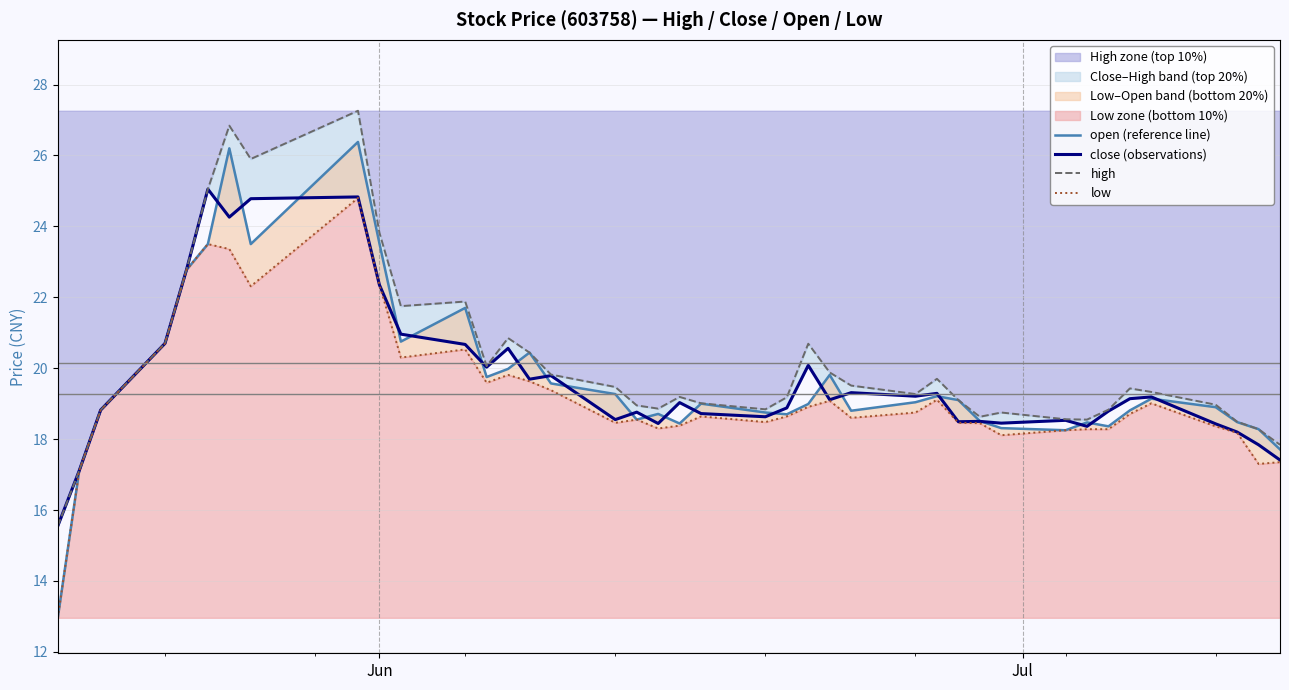

Reading left to right, what are all the values shown in this chart?

open (reference line): 13.0	17.1	18.8	20.7	22.8	23.5	26.2	23.5	26.4	23.5	20.8	21.7	19.8	20.0	20.4	19.6	19.3	18.6	18.7	18.4	19.0	18.8	18.7	19.0	19.8	18.8	19.0	19.2	19.1	18.5	18.3	18.2	18.5	18.4	18.8	19.1	18.9	18.5	18.3	17.7
close (observations): 15.6	17.1	18.8	20.7	22.8	25.1	24.3	24.8	24.8	22.4	21.0	20.7	20.0	20.6	19.7	19.8	18.6	18.8	18.4	19.0	18.7	18.6	18.9	20.1	19.1	19.3	19.2	19.3	18.5	18.5	18.4	18.5	18.4	18.8	19.1	19.2	18.4	18.2	17.8	17.4
high: 15.6	17.1	18.8	20.7	22.8	25.1	26.8	25.9	27.3	23.8	21.8	21.9	20.1	20.9	20.4	19.8	19.5	18.9	18.9	19.2	19.0	18.8	19.2	20.7	19.9	19.5	19.3	19.7	19.1	18.6	18.8	18.6	18.6	18.8	19.4	19.3	19.0	18.5	18.3	17.8
low: 13.0	17.1	18.8	20.7	22.8	23.5	23.4	22.3	24.8	22.4	20.3	20.5	19.6	19.8	19.6	19.4	18.5	18.6	18.3	18.4	18.6	18.5	18.6	18.9	19.1	18.6	18.8	19.1	18.5	18.4	18.1	18.2	18.3	18.3	18.7	19.0	18.4	18.2	17.3	17.4